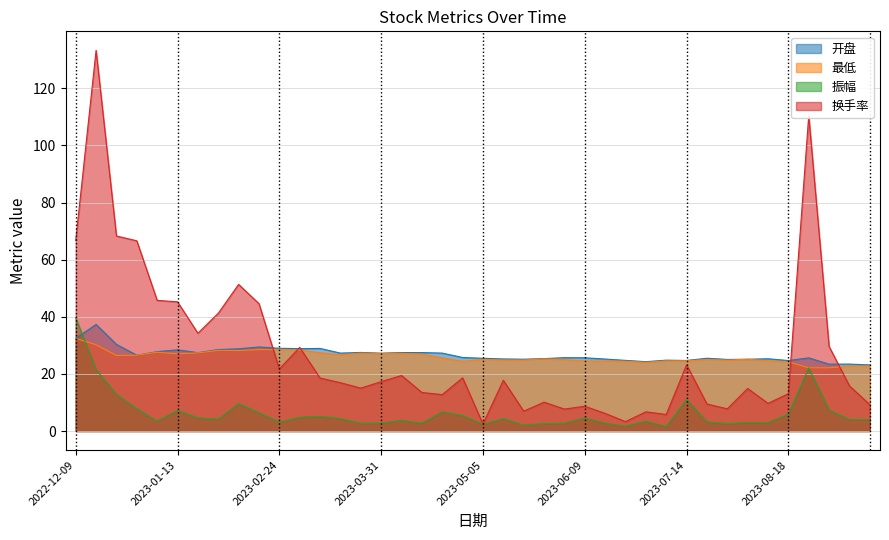

Which label corresponds to the smallest value in the chart?

2023-07-07